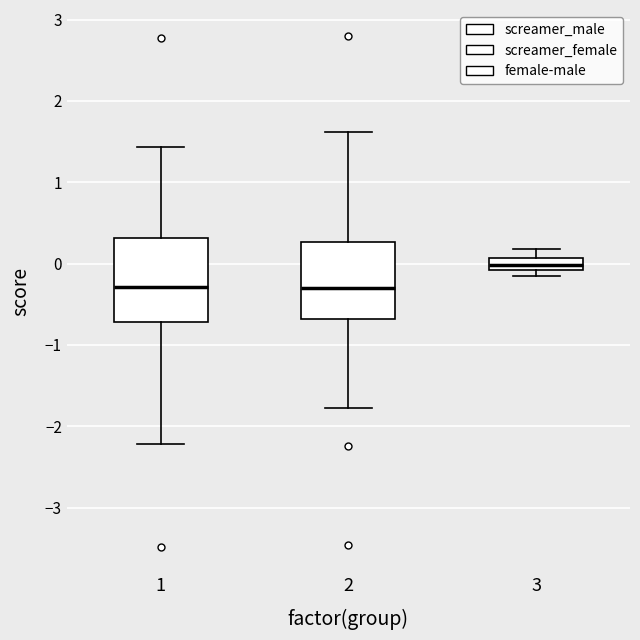

Where is the upper edge of the box at x = 1 on the y-axis? The values are not printed on the chart, so give them approximately, as read against the axis.

0.3